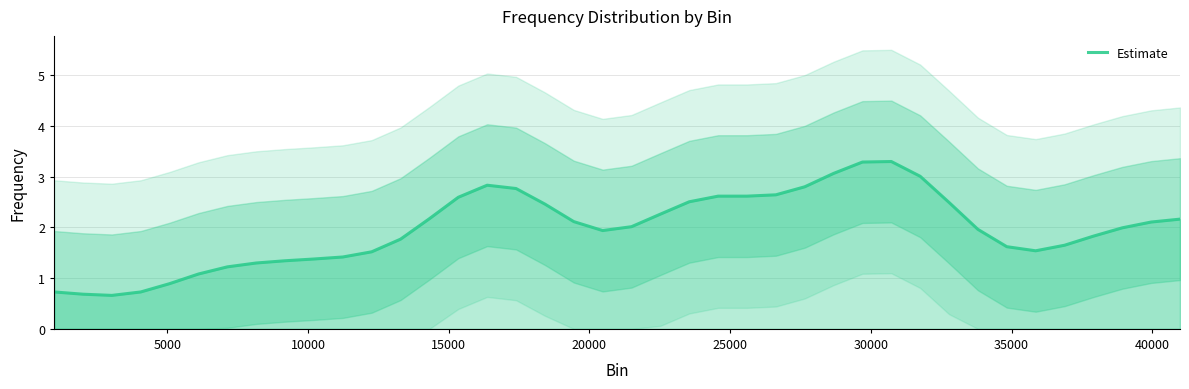

What is the lowest value of the Estimate series?

0.7